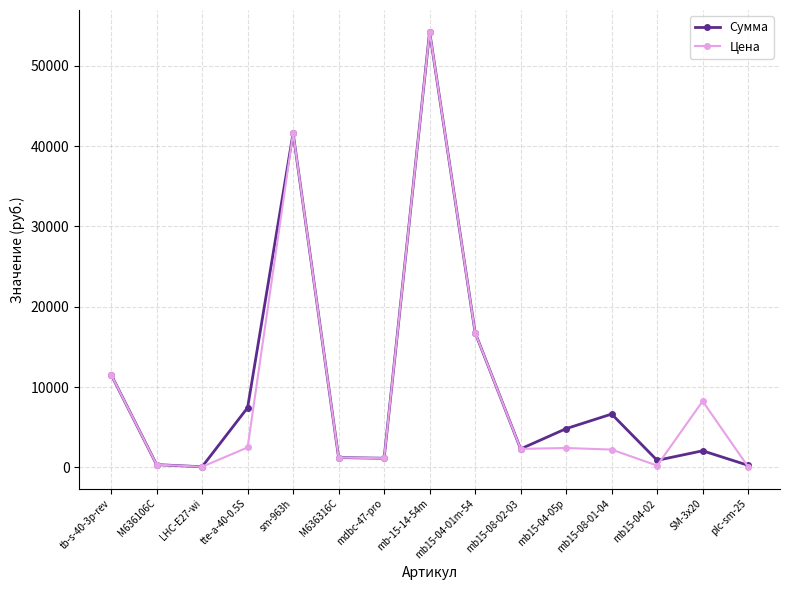

At which category is the sum across all series the highest?

mb-15-14-54m